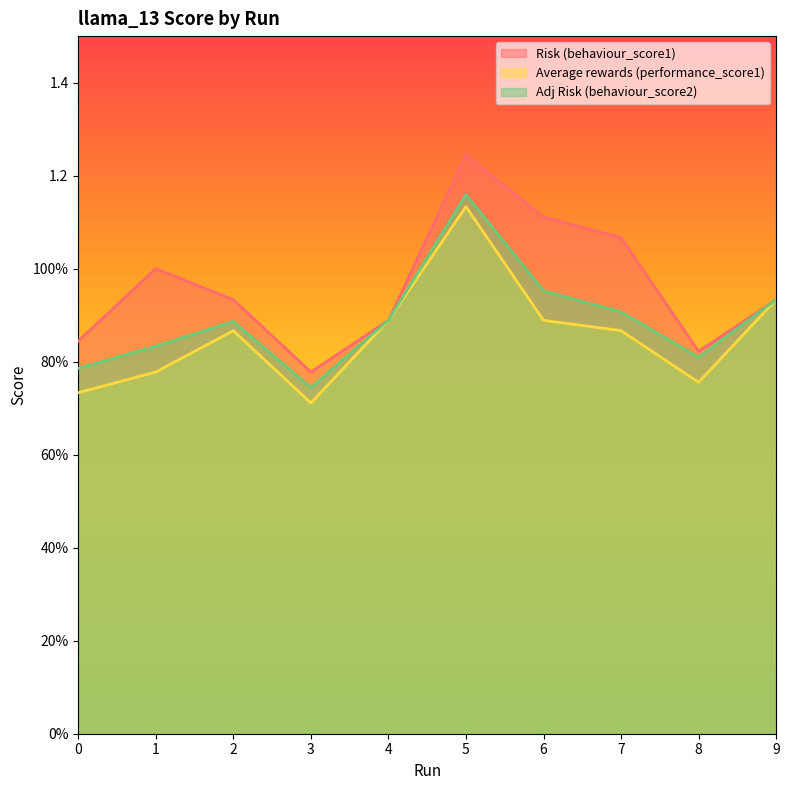

The value of Adj Risk (behaviour_score2) at 6 is 1.0. True or false?

True